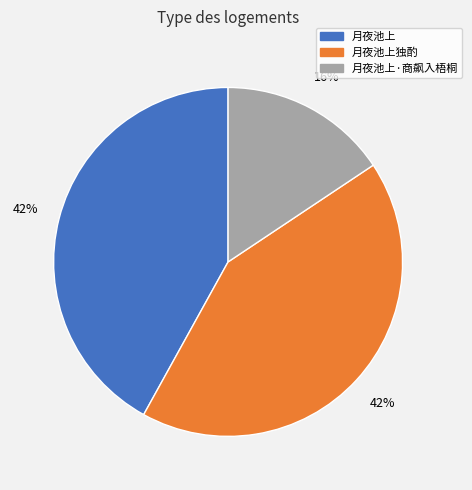

Which slice is the smallest?

月夜池上·商飙入梧桐